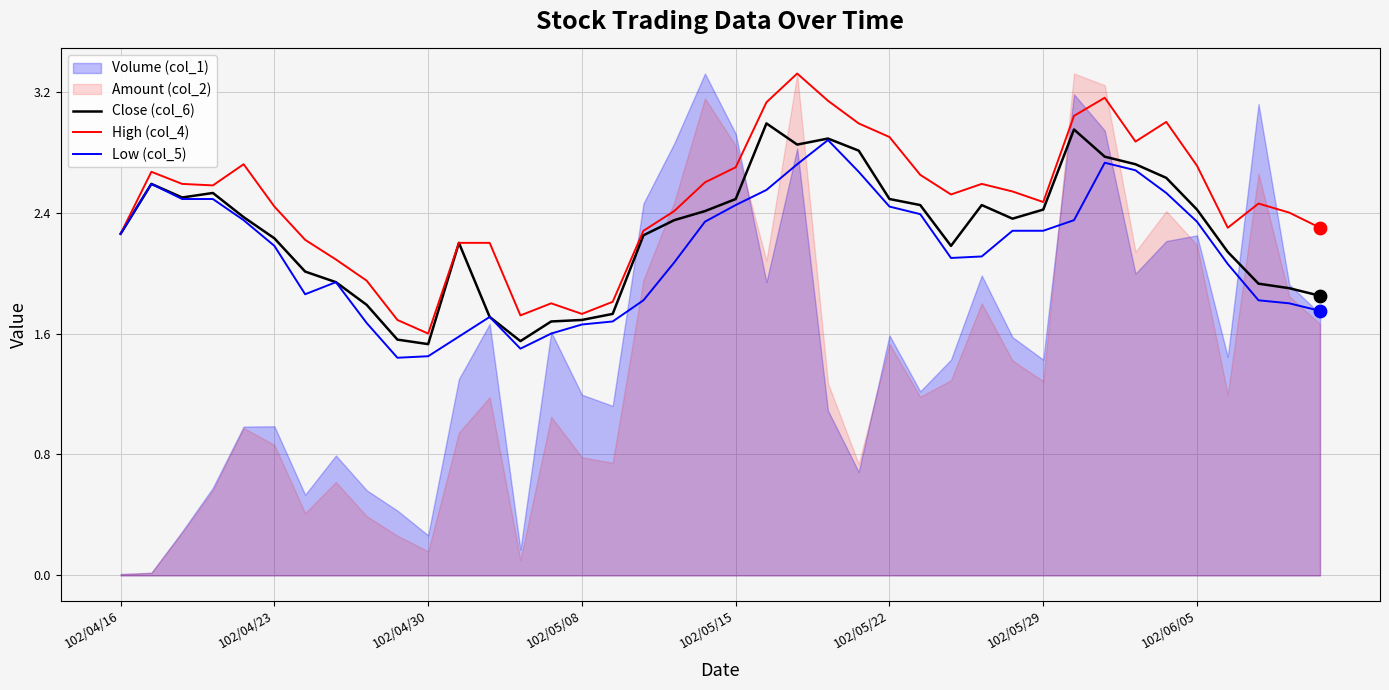

Which series has the largest total across all categories?

High (col_4)